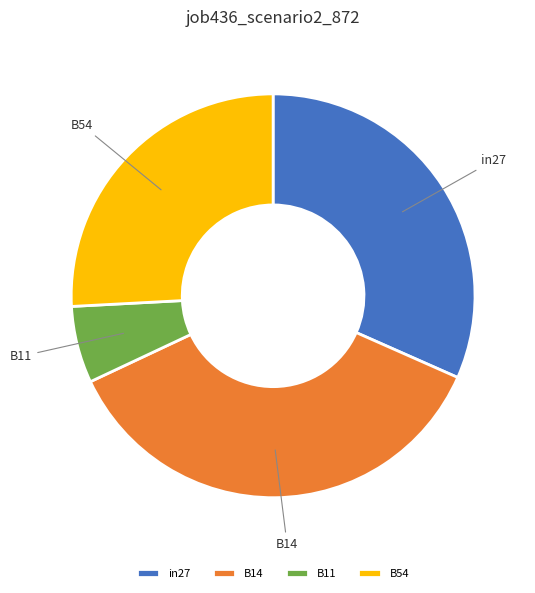

How many slices are in this pie chart?

4